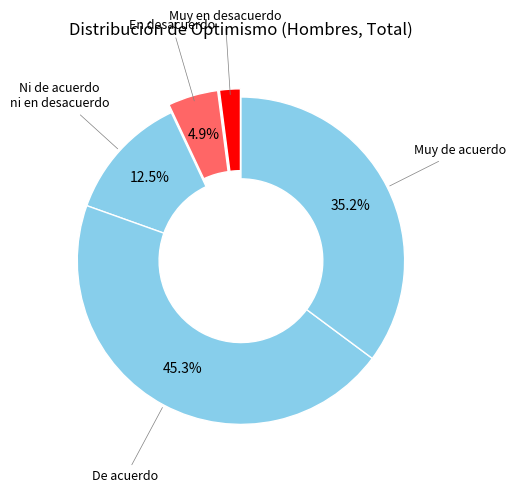

Does any single category account for the majority?

No